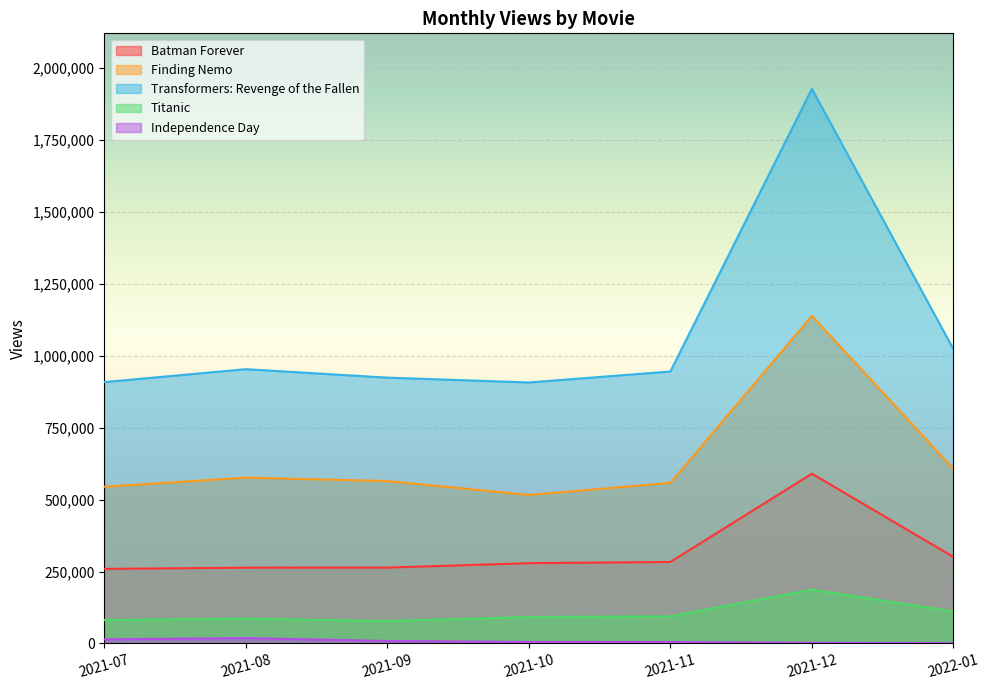

True or false: Batman Forever and Finding Nemo cross at least once.

False